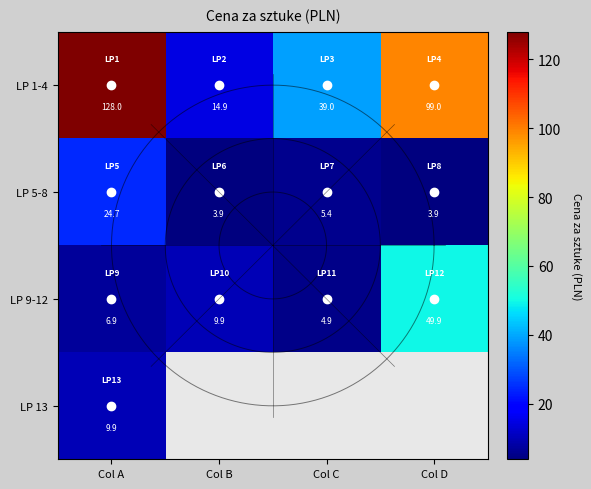

Rank the series at Col A from highest to lowest value.

LP 1-4, LP 5-8, LP 13, LP 9-12